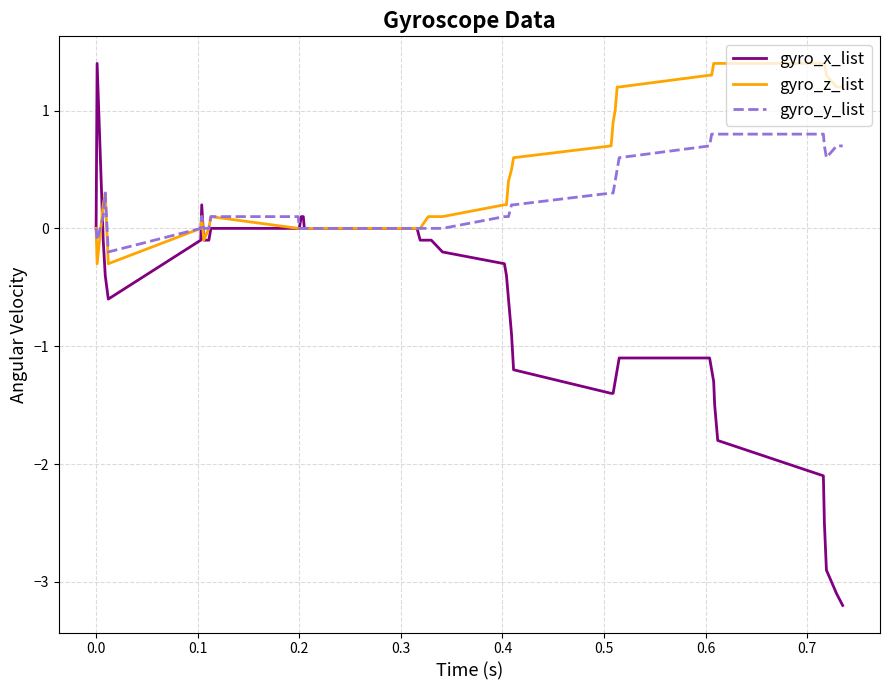

Which series has the largest total across all categories?

gyro_z_list